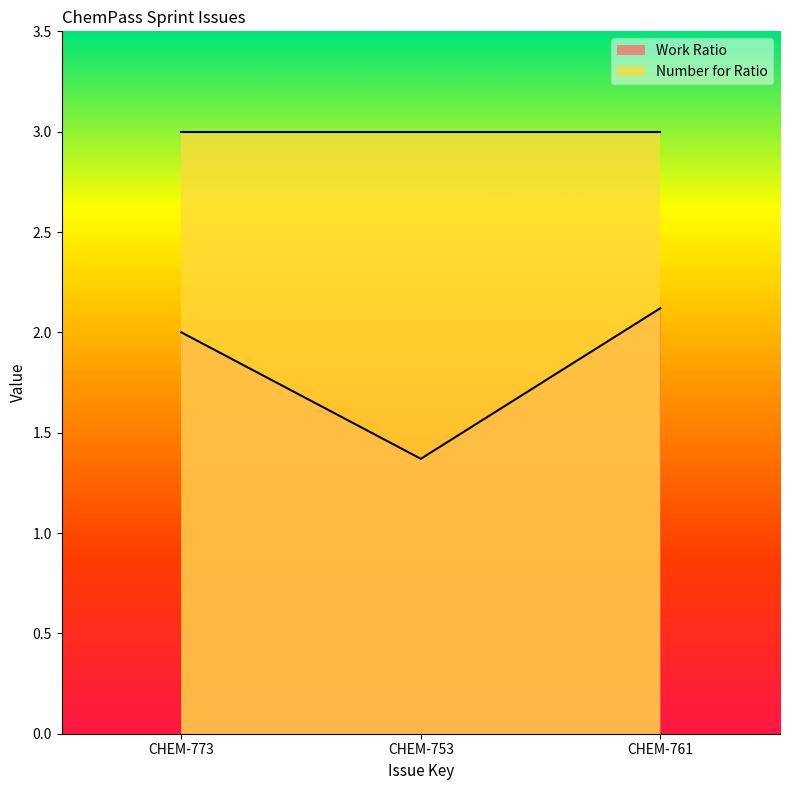

What is the difference between the values at CHEM-761 and CHEM-753?

0.8